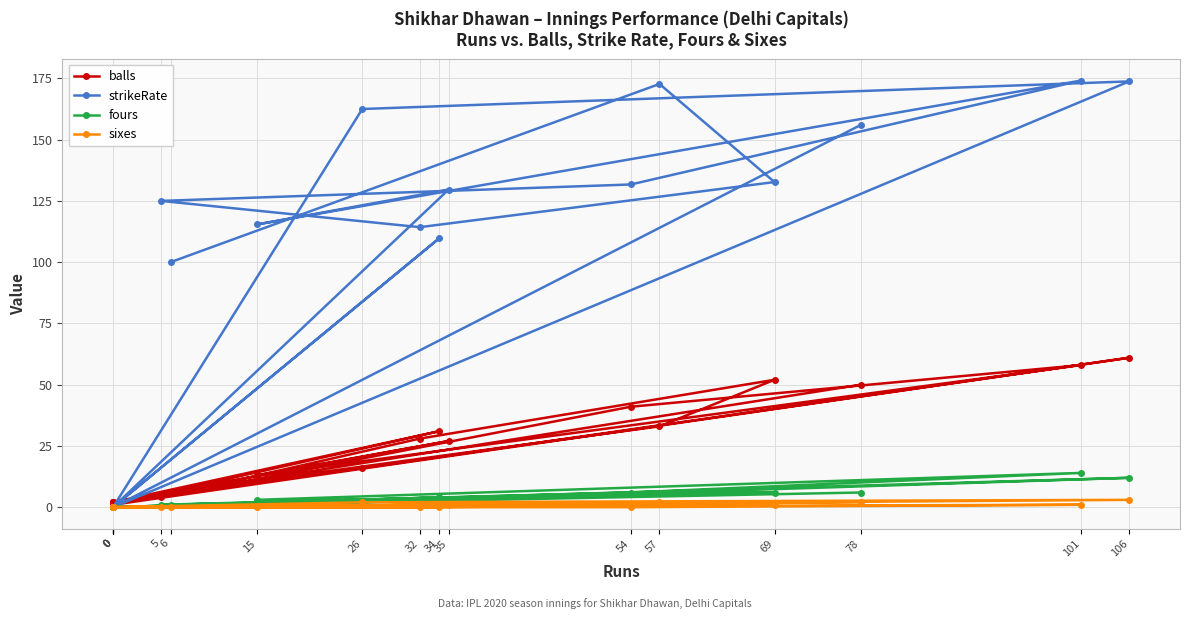

Which category has the highest value in the balls series?

106